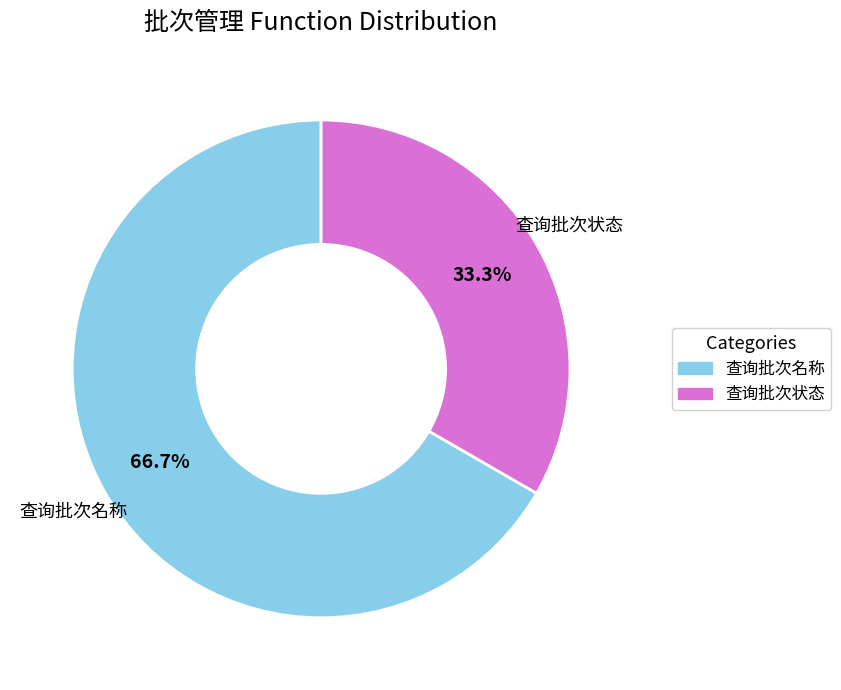

Is it true that 查询批次名称 is 56% of the pie?

False